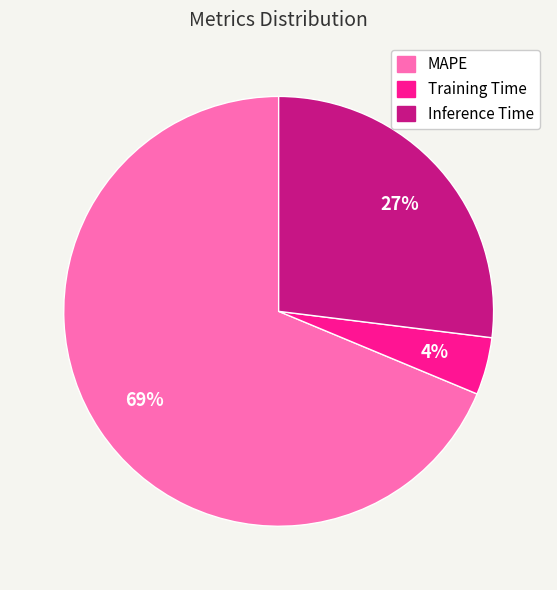

Rank the categories by value from lowest to highest.

Training Time, Inference Time, MAPE